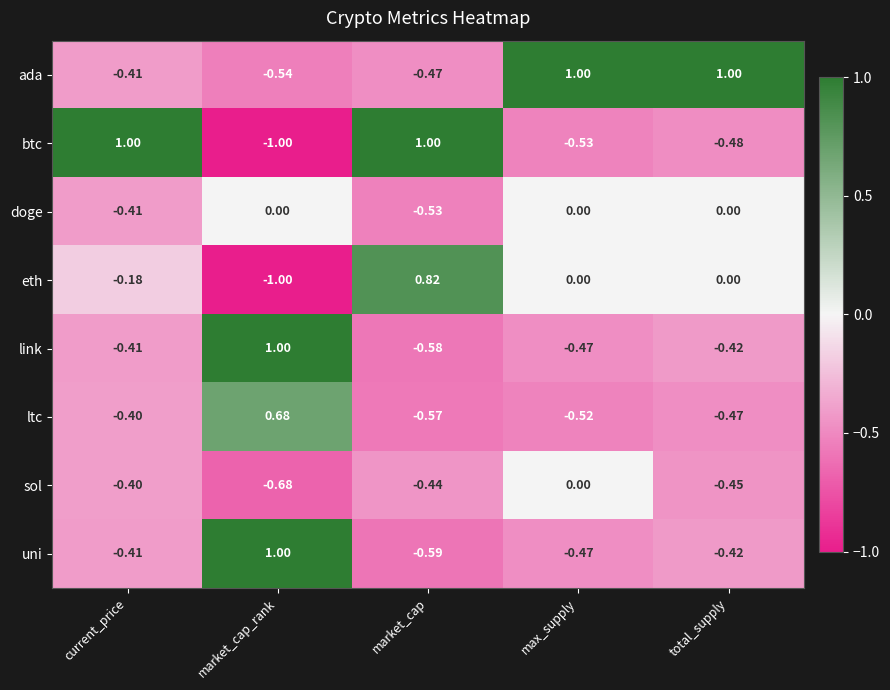

At which category is the sum across all series the highest?

market_cap_rank